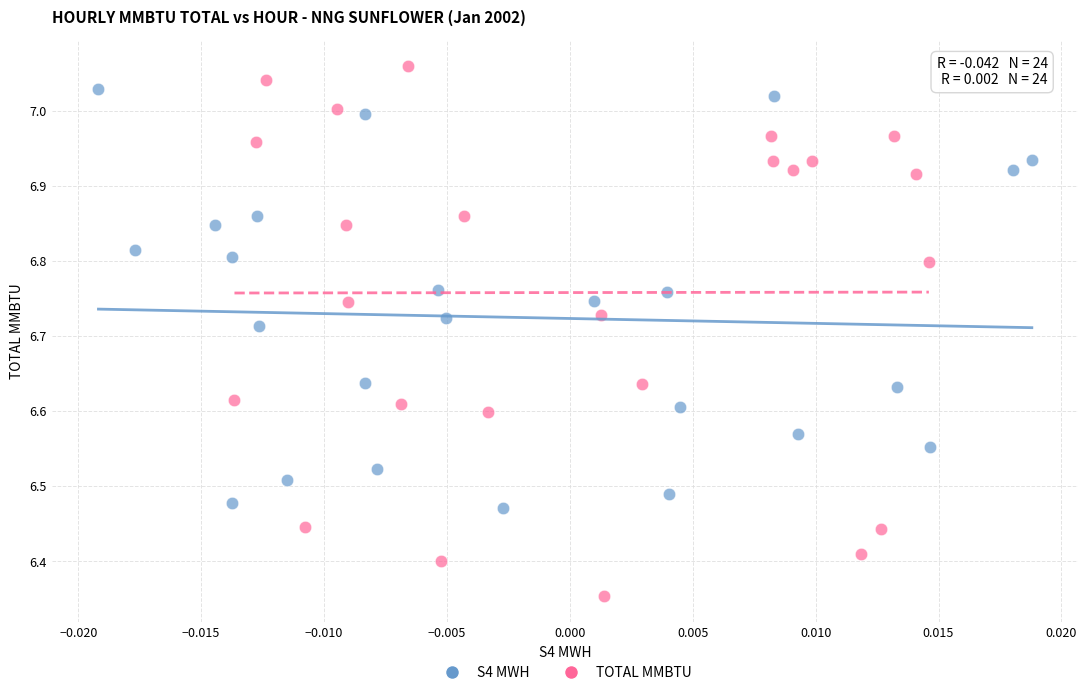

Which series has the largest Y range (max minus min)?

TOTAL MMBTU